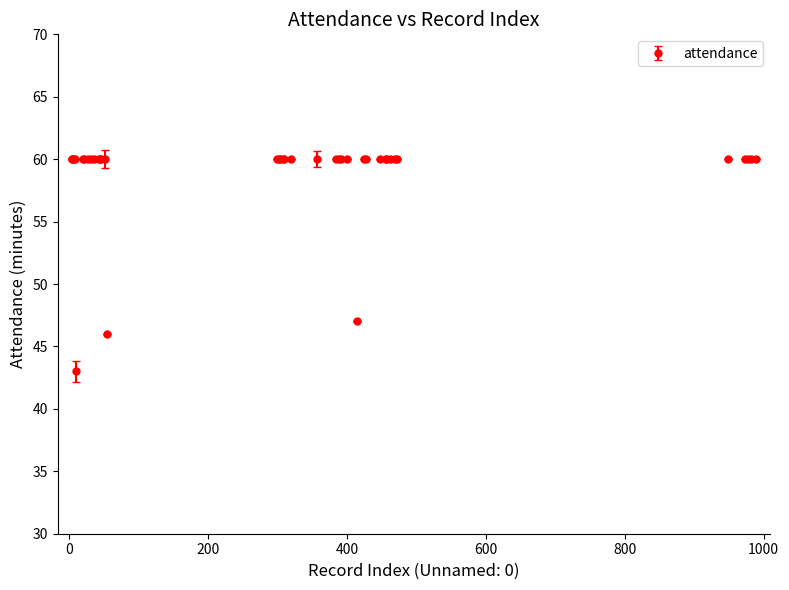

What is the difference between the second highest and second lowest values?

14